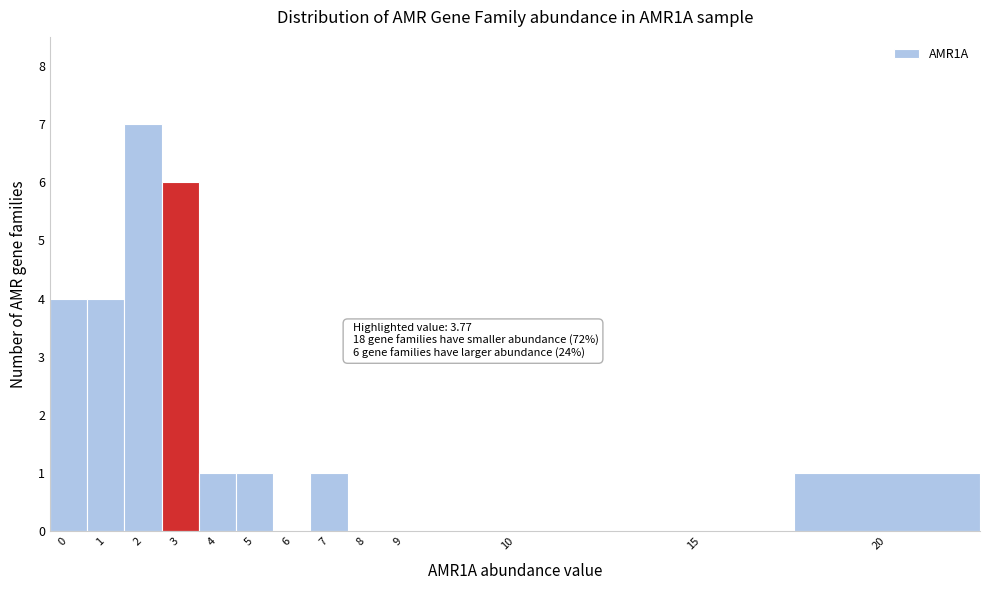

Reading left to right, what are all the values shown in this chart?

0=4	1=4	2=7	3=6	4=1	5=1	6=0	7=1	8=0	9=0	10=0	15=0	20=1